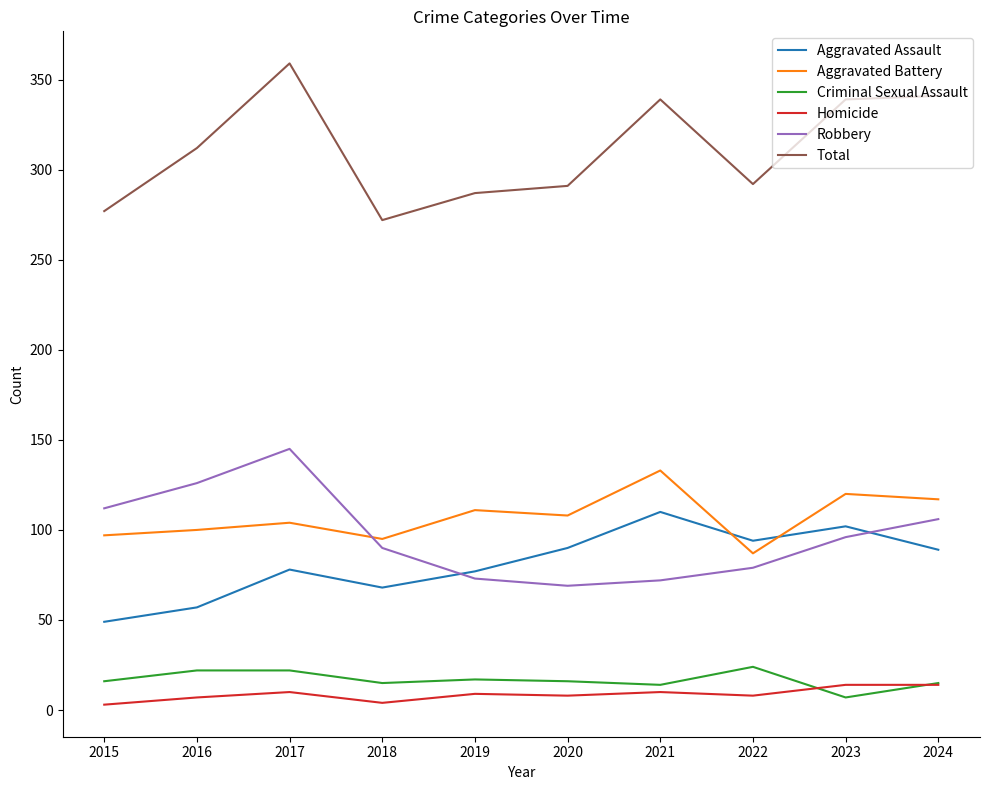

True or false: Total and Aggravated Battery cross at least once.

False